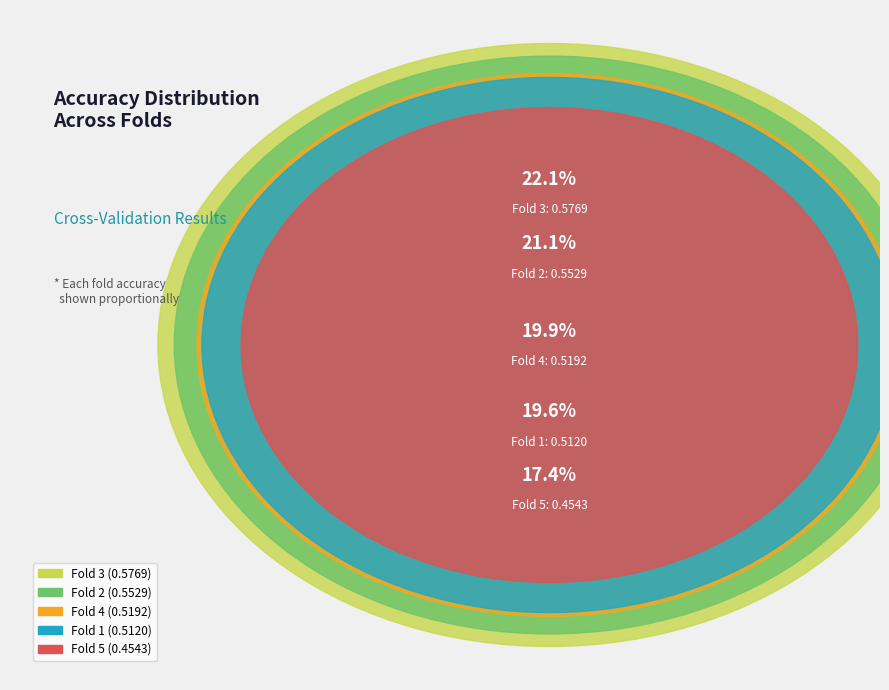

How many segments does this pie chart have?

5